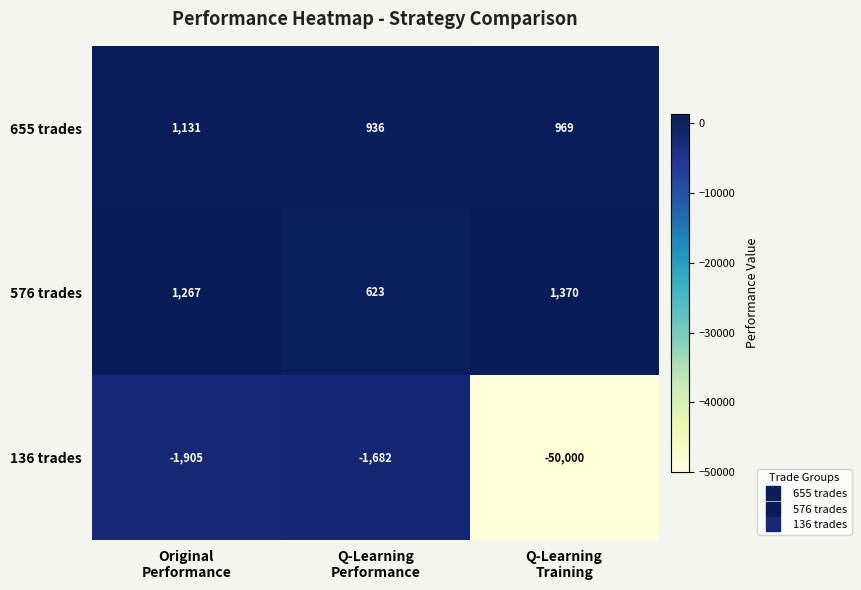

What is the difference between the maximum and second lowest values in the 136 trades series?

223